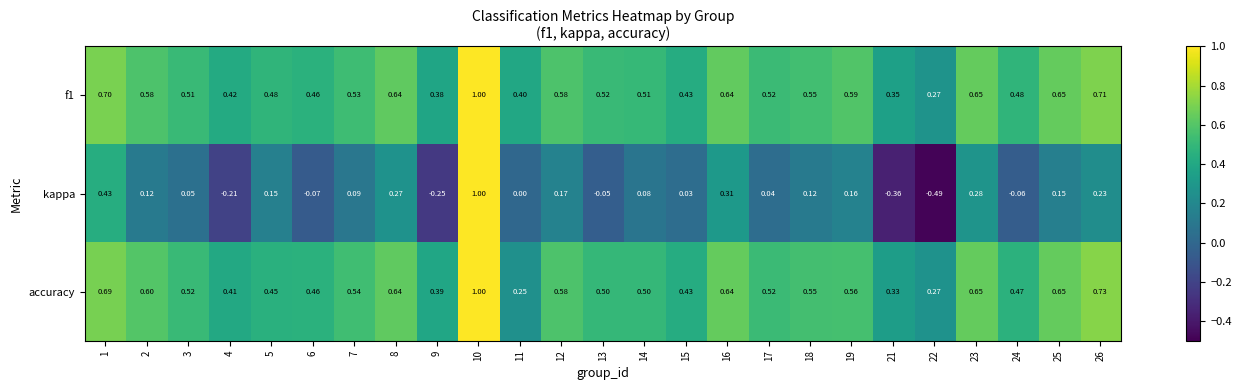

Count the number of data series in this chart.

3